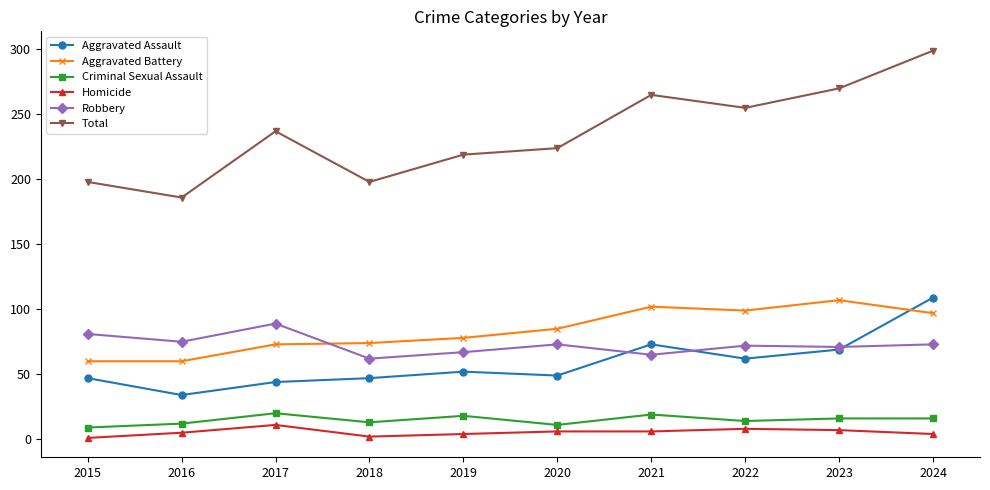

What is the spread (max minus min) of values at 2023?

263